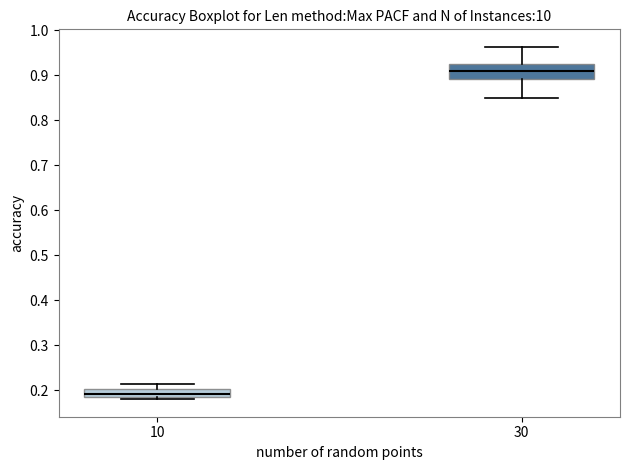

Which box has the highest median line?

30